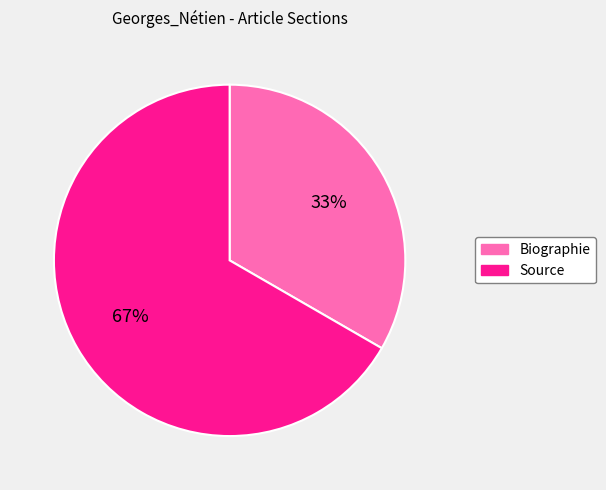

Which slice is the largest?

Source